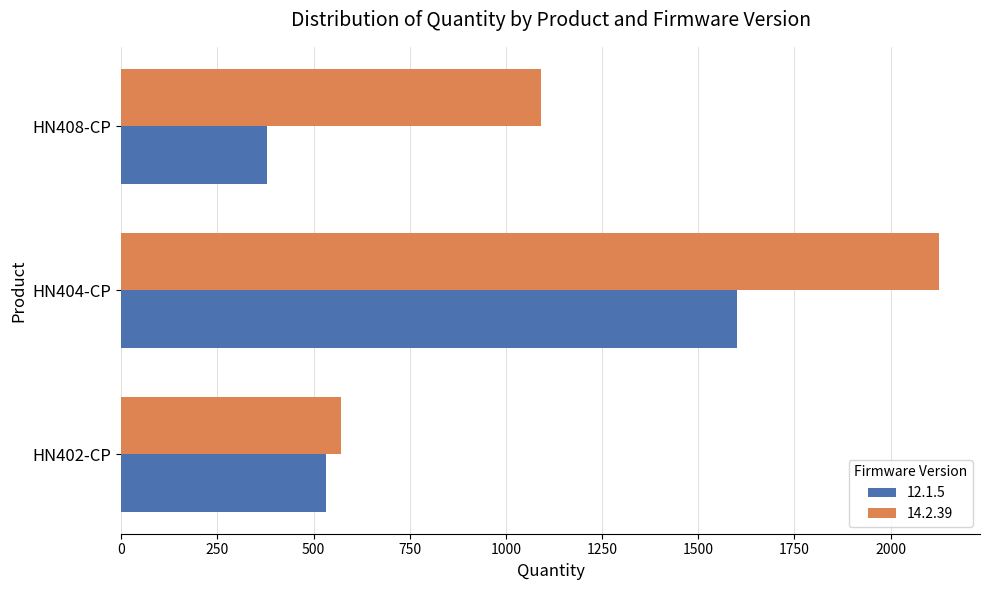

What is the difference between the second highest and minimum values in the 12.1.5 series?

153